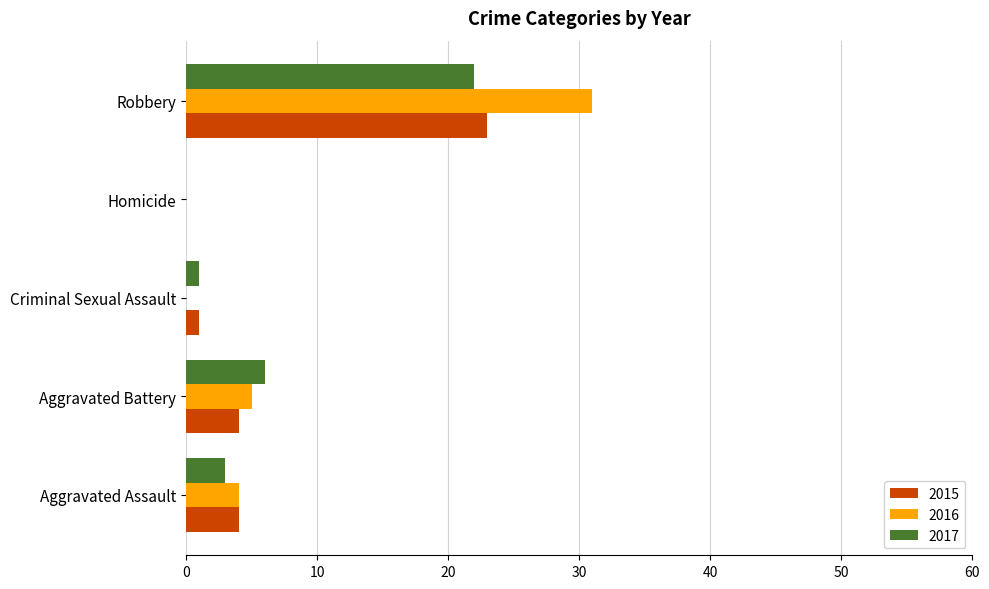

Between Homicide and Robbery, which series saw the biggest shift?

2016